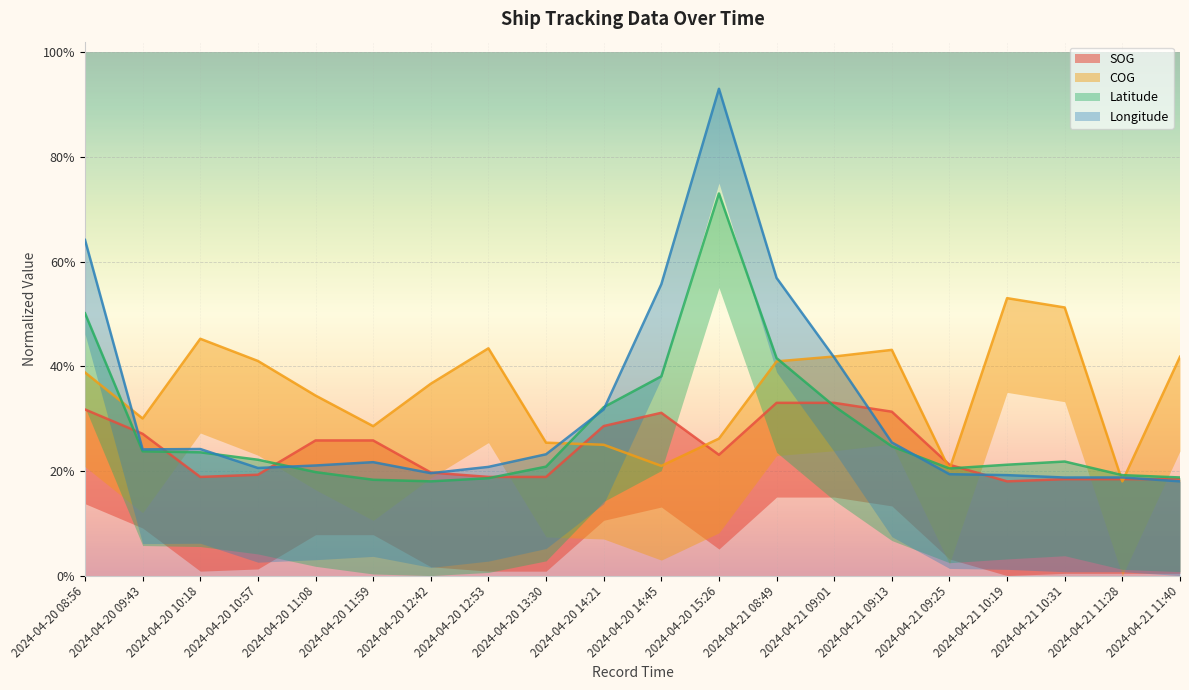

Which category has the highest value across all series?

2024-04-20 15:26